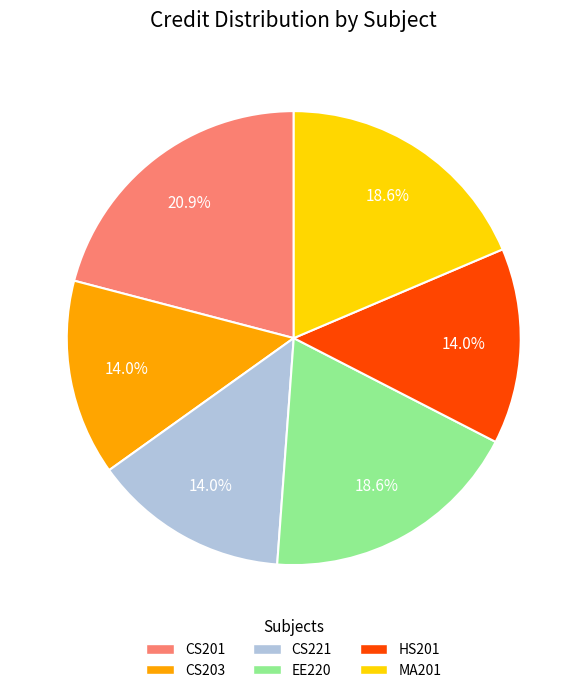

What percentage is the MA201 slice, to the nearest percent?

19%